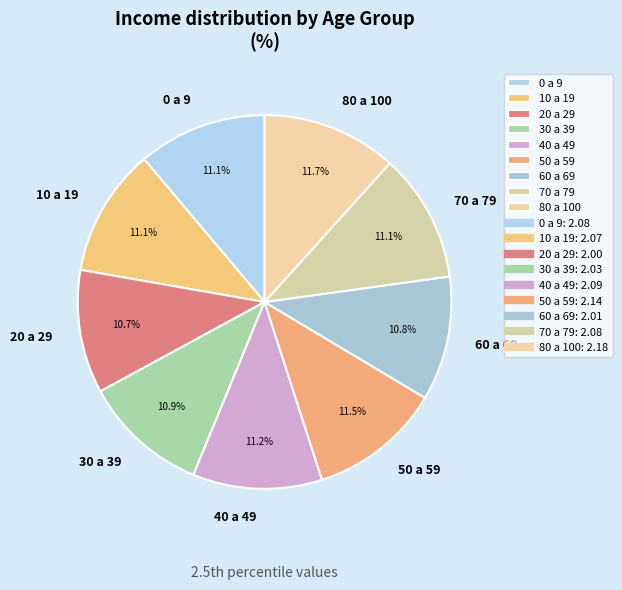

Is it true that 50 a 59 is 18% of the pie?

False